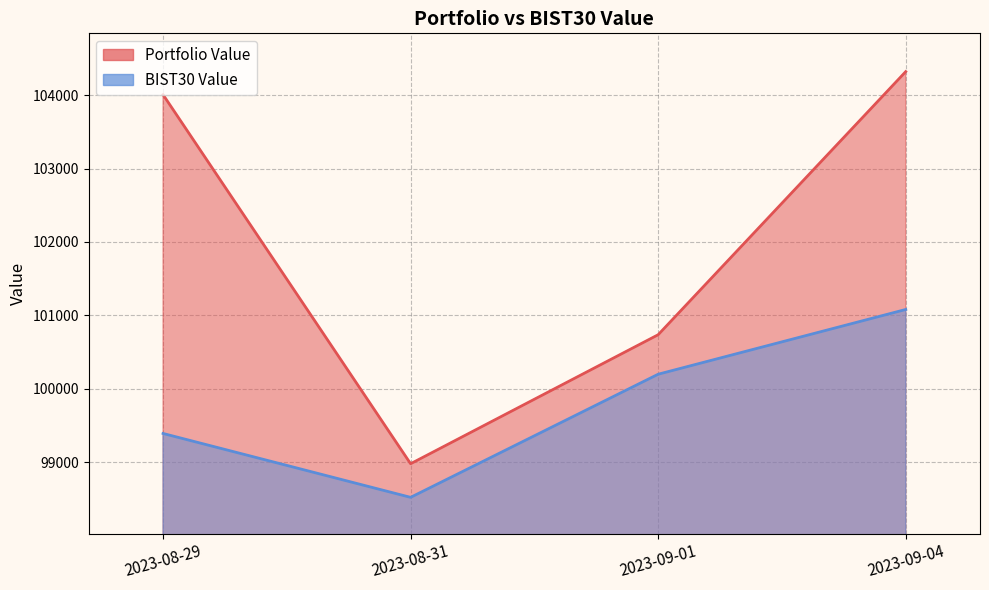

Rank the categories by Portfolio Value value from highest to lowest.

2023-09-04, 2023-08-29, 2023-09-01, 2023-08-31